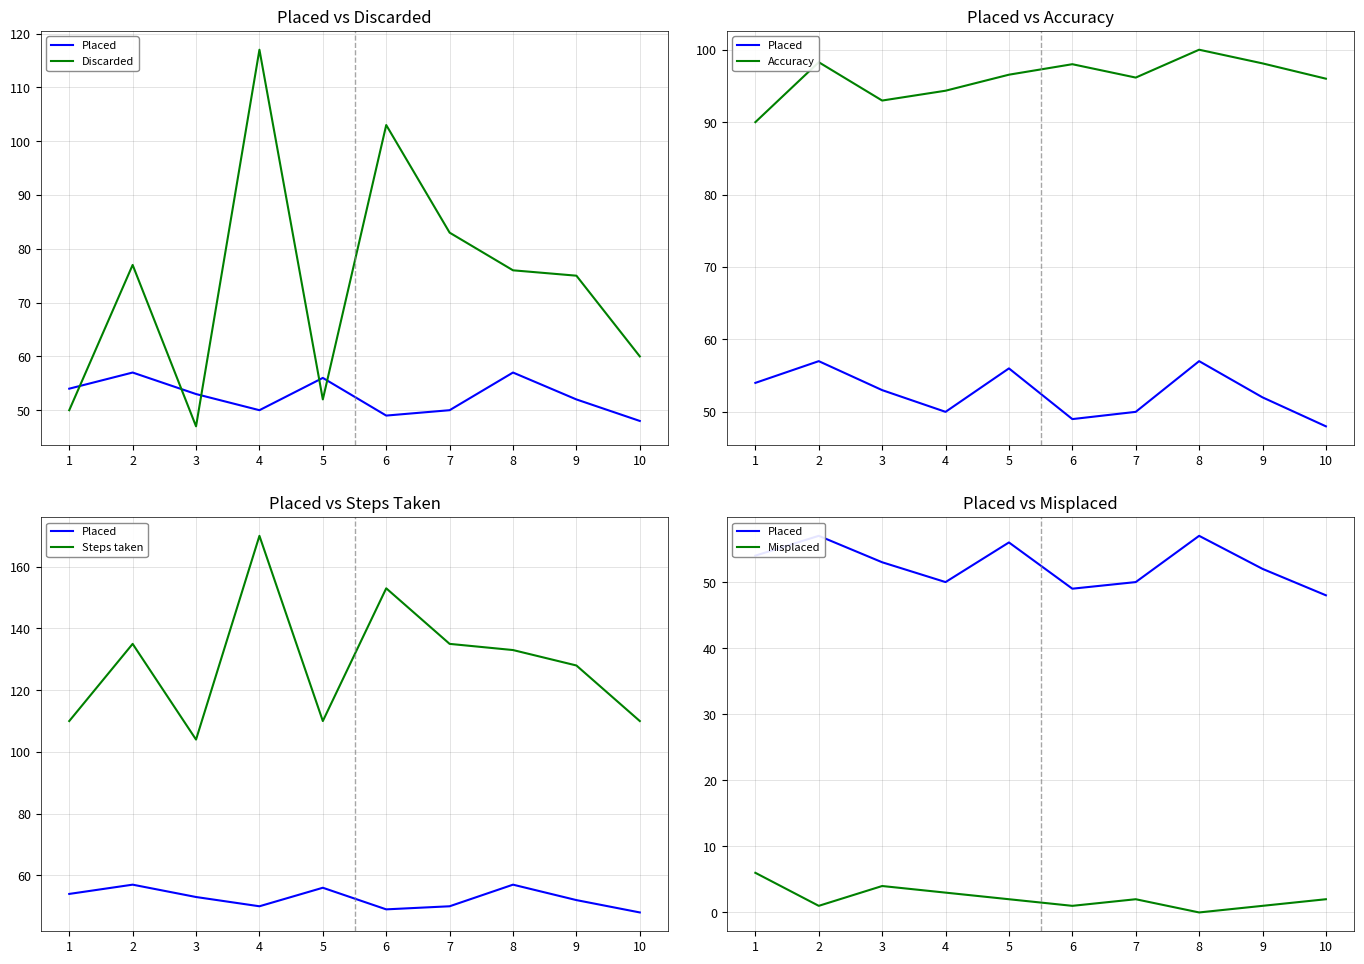

Where does the Accuracy series first go above 96?

2